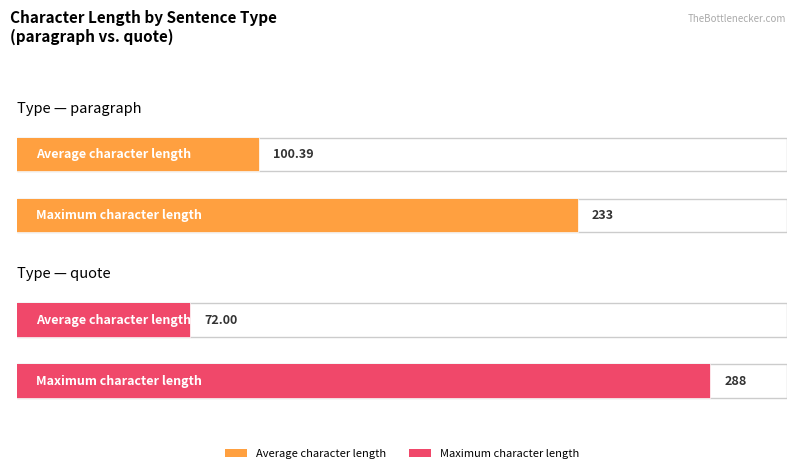

How many values in the Maximum character length series are below 288?

1